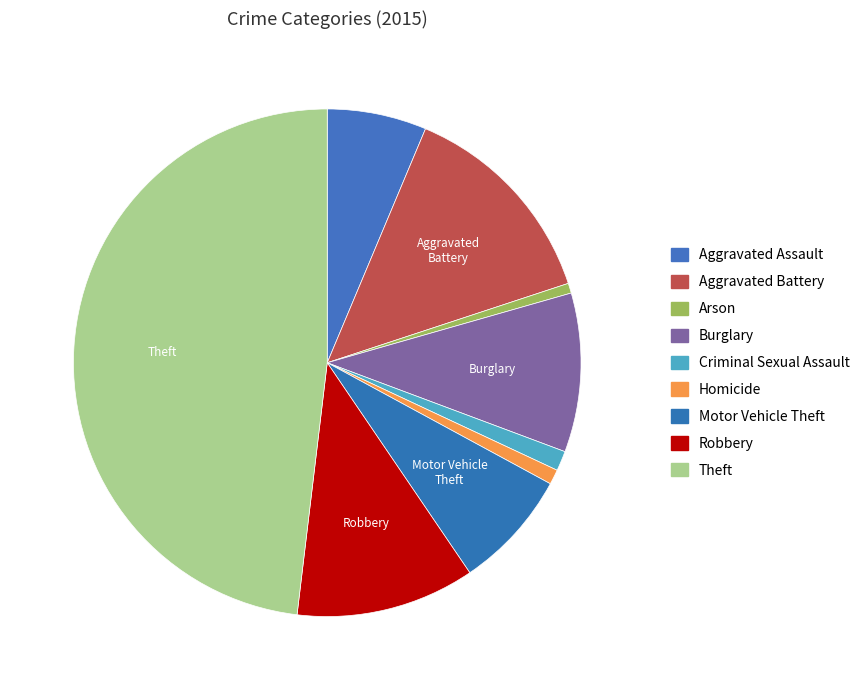

Between Arson and Criminal Sexual Assault, which is larger?

Criminal Sexual Assault